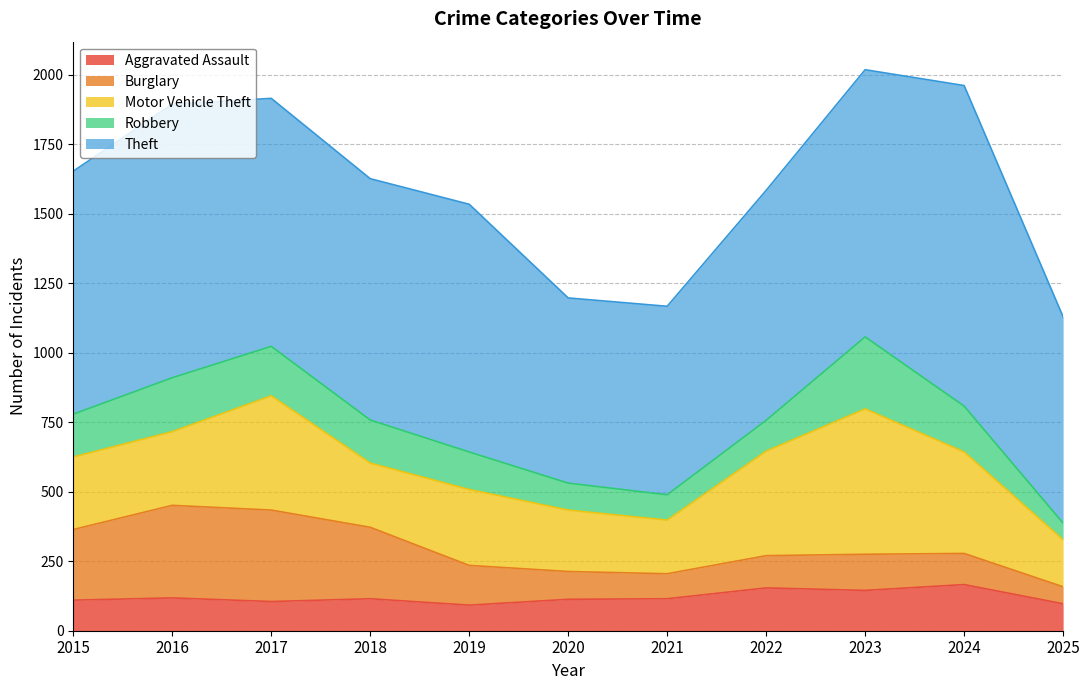

Reading right to left, transcribe all the data shown in this chart.

Aggravated Assault: 2025=97	2024=166	2023=145	2022=154	2021=115	2020=113	2019=92	2018=115	2017=105	2016=118	2015=110
Burglary: 2025=61	2024=112	2023=130	2022=116	2021=90	2020=100	2019=143	2018=257	2017=329	2016=333	2015=254
Motor Vehicle Theft: 2025=169	2024=365	2023=523	2022=376	2021=193	2020=221	2019=273	2018=231	2017=411	2016=265	2015=261
Robbery: 2025=60	2024=165	2023=259	2022=111	2021=91	2020=97	2019=135	2018=155	2017=178	2016=194	2015=154
Theft: 2025=742	2024=1153	2023=961	2022=827	2021=678	2020=666	2019=891	2018=868	2017=892	2016=984	2015=874